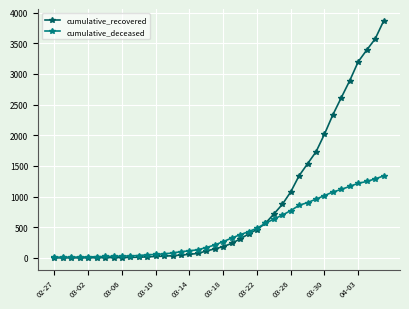

What is the maximum value for cumulative_deceased?

1338